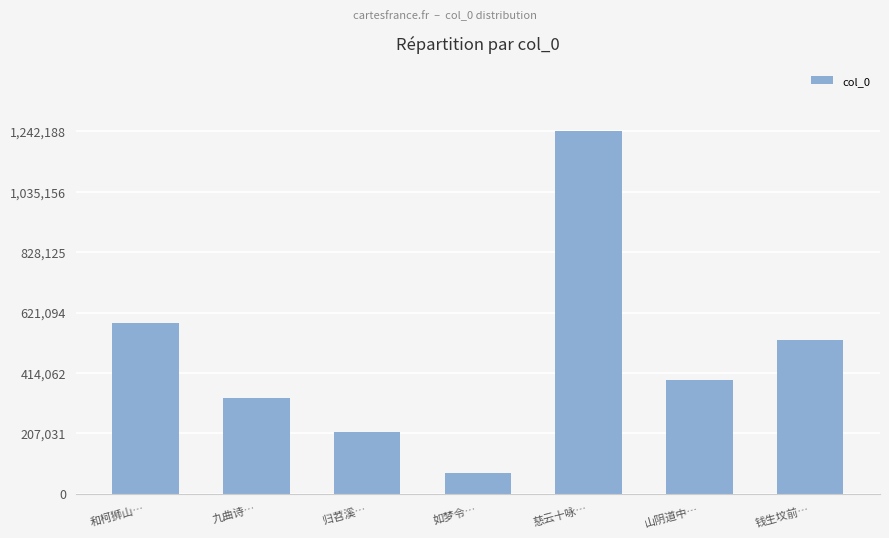

What is the change in value from 九曲诗… to 慈云十咏…?

+914927